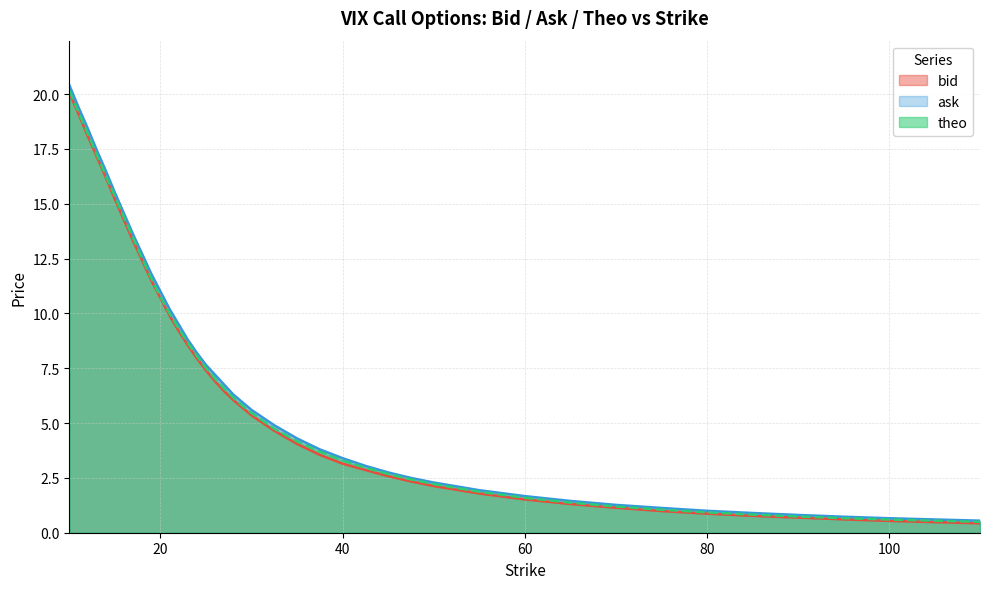

What is the label of the 11th point from the right?

55